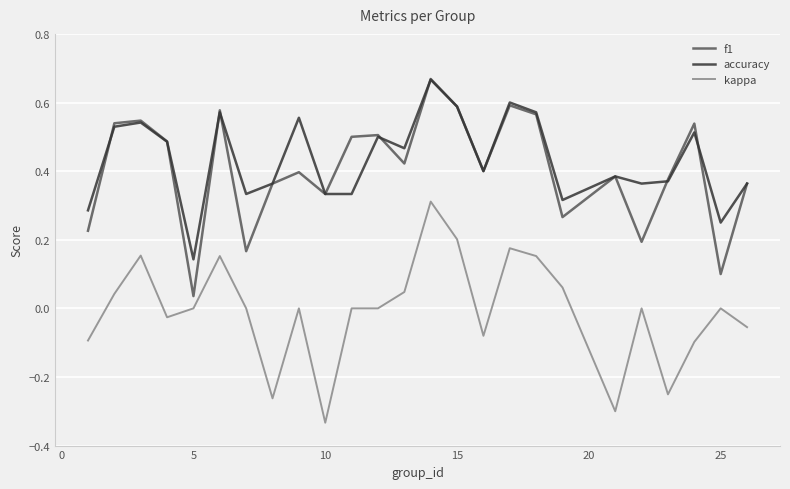

True or false: accuracy and kappa cross at least once.

False